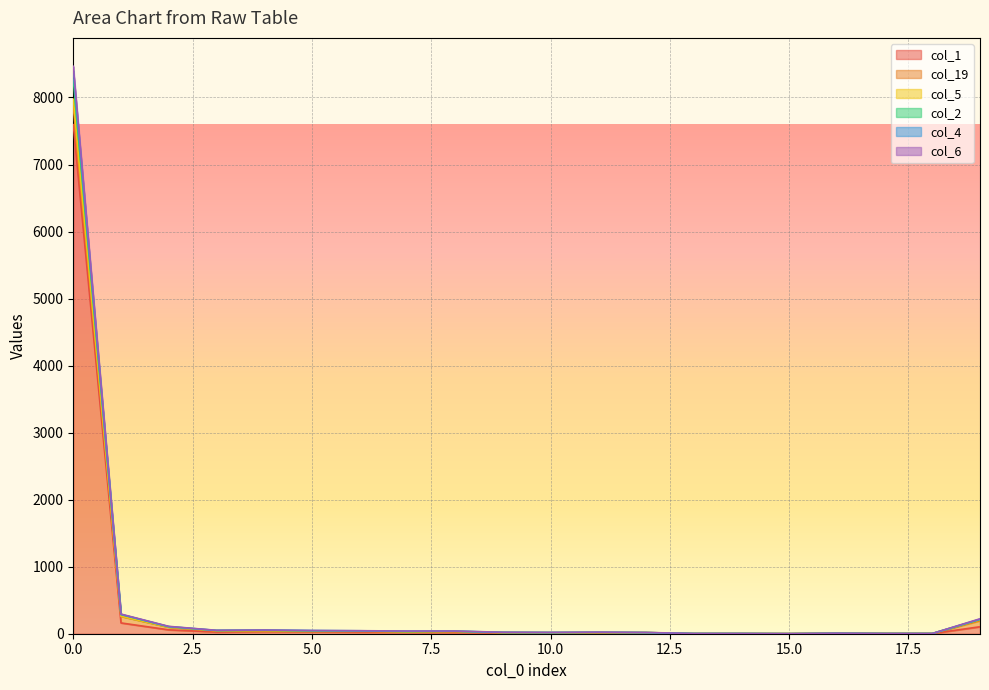

Where is the first local maximum for col_4?

4